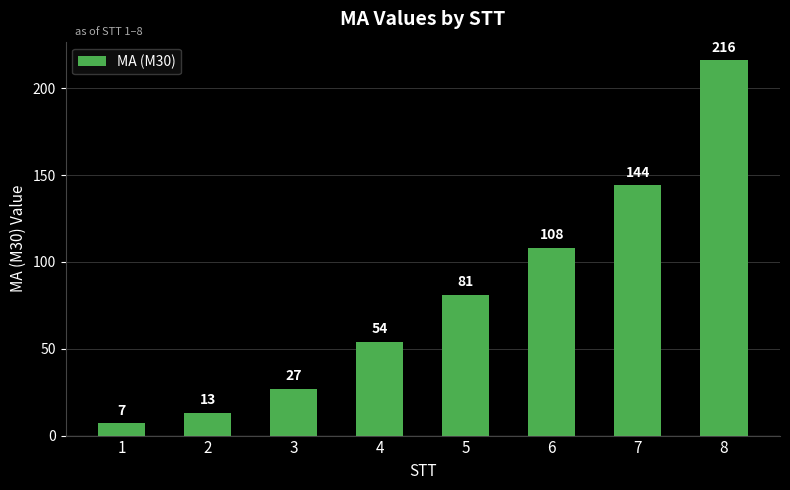

Rank the categories by value from highest to lowest.

8, 7, 6, 5, 4, 3, 2, 1